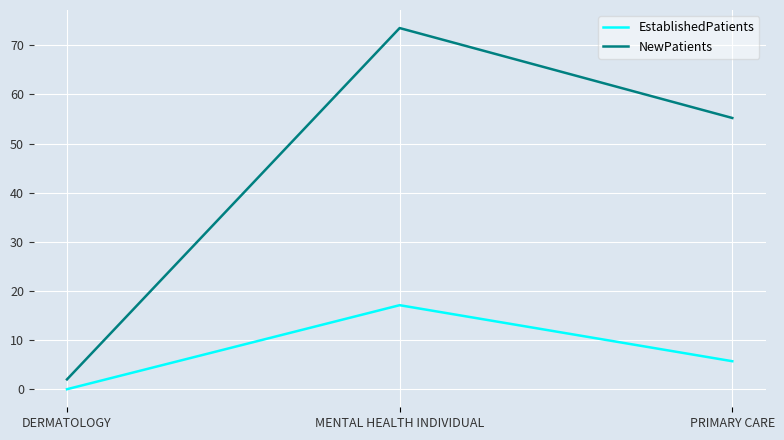

What position from the left is MENTAL HEALTH INDIVIDUAL?

2